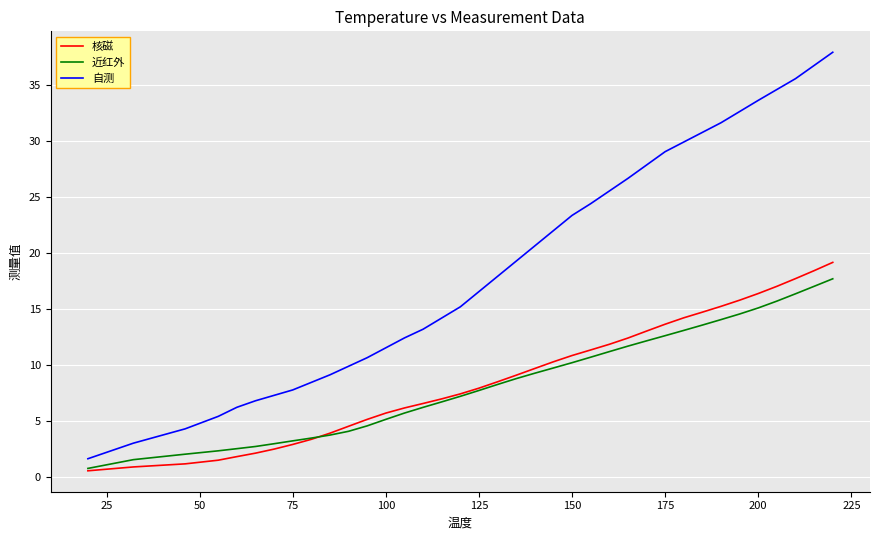

What are all the series names shown in the legend?

核磁, 近红外, 自测